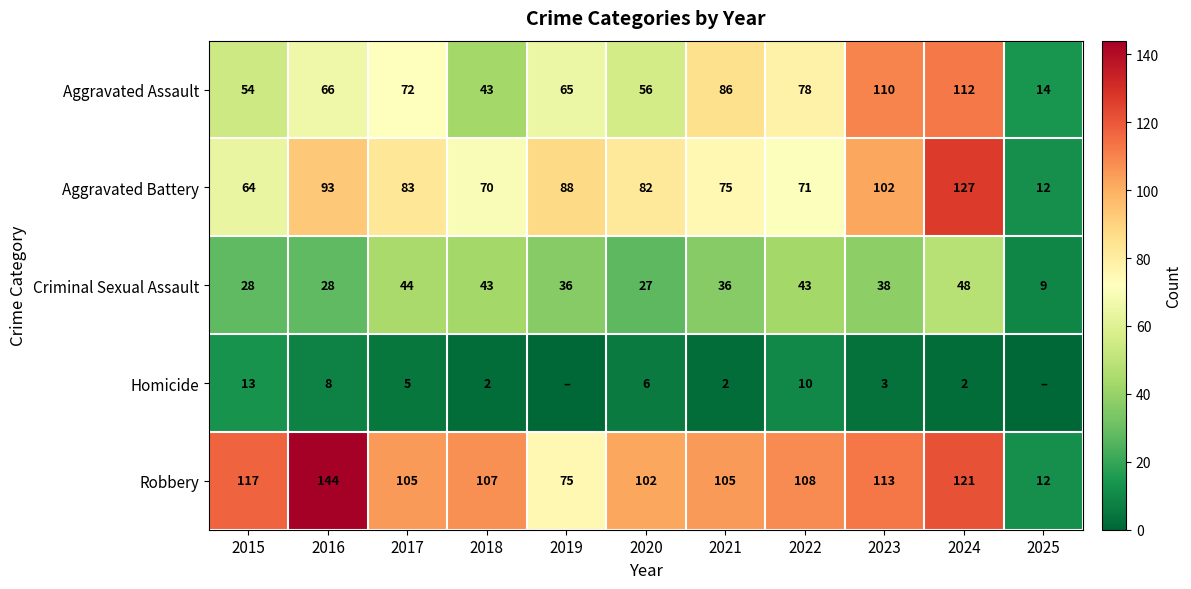

List the labels in order of Aggravated Assault value, smallest first.

2025, 2018, 2015, 2020, 2019, 2016, 2017, 2022, 2021, 2023, 2024